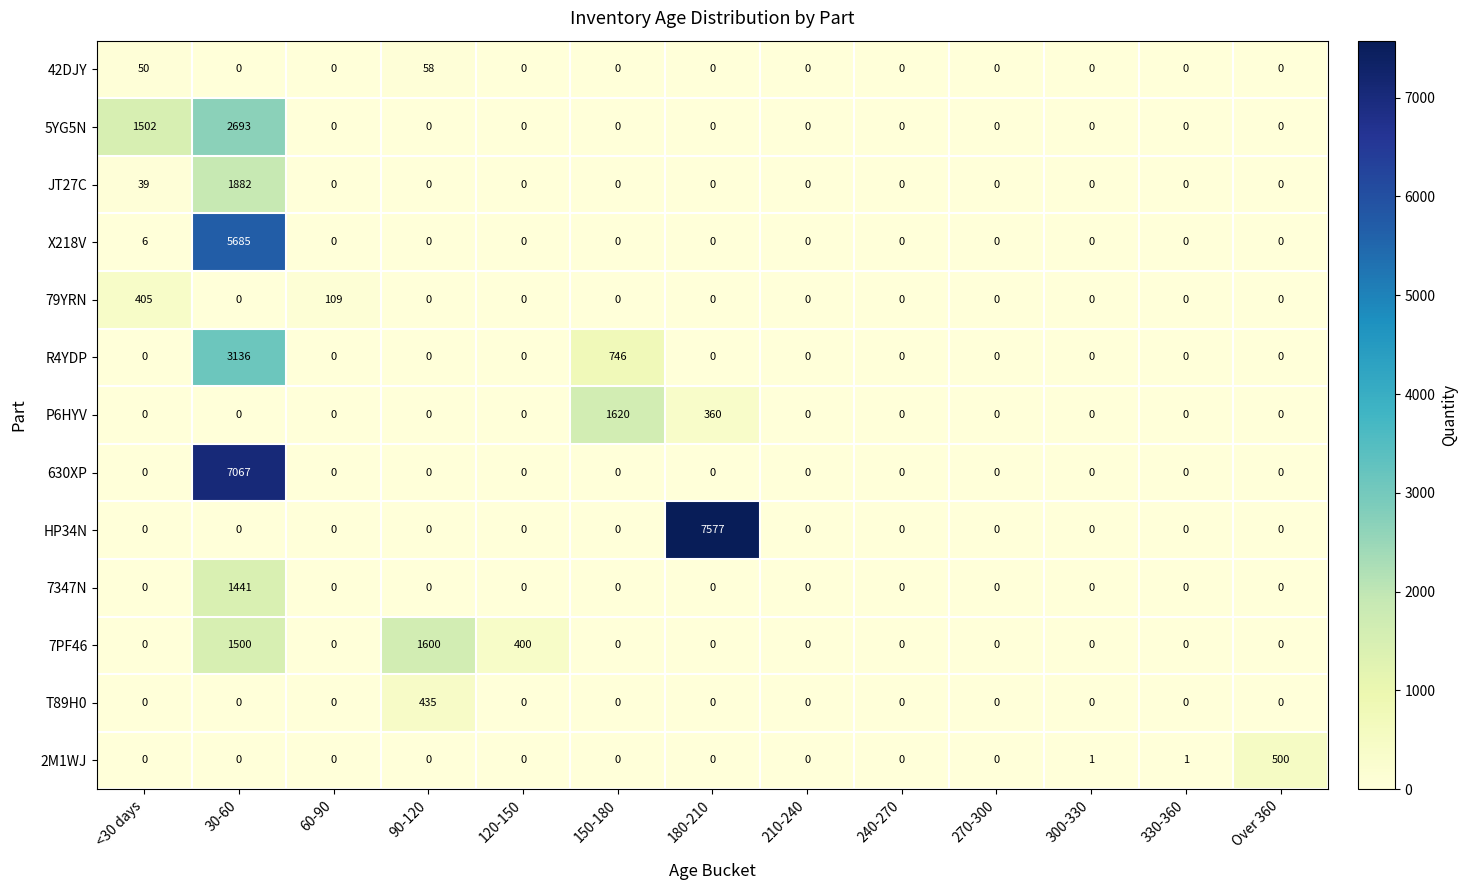

What is the highest value of the 630XP series?

7067